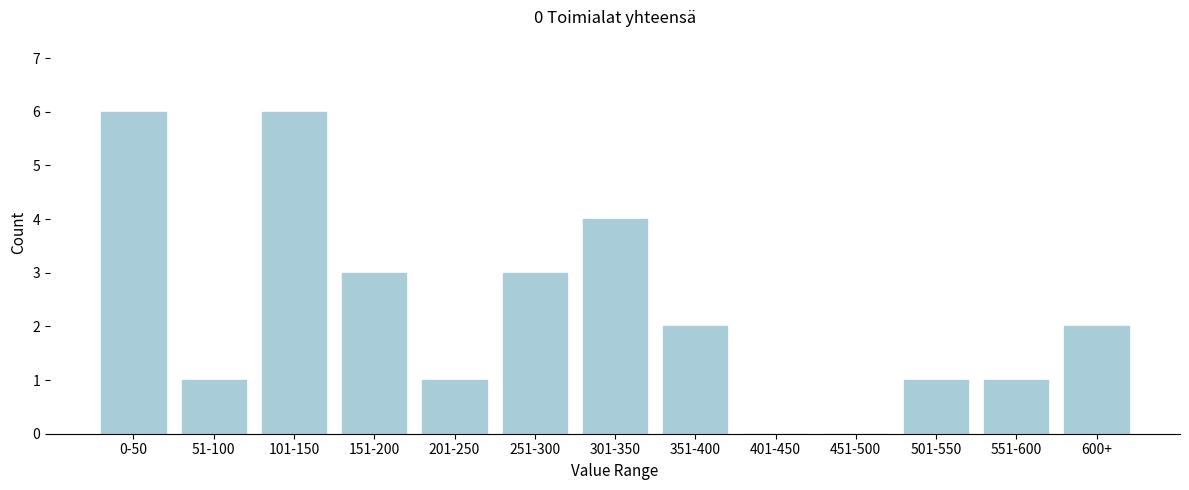

Reading left to right, list all the values displayed in this chart.

0-50=6	51-100=1	101-150=6	151-200=3	201-250=1	251-300=3	301-350=4	351-400=2	401-450=0	451-500=0	501-550=1	551-600=1	600+=2